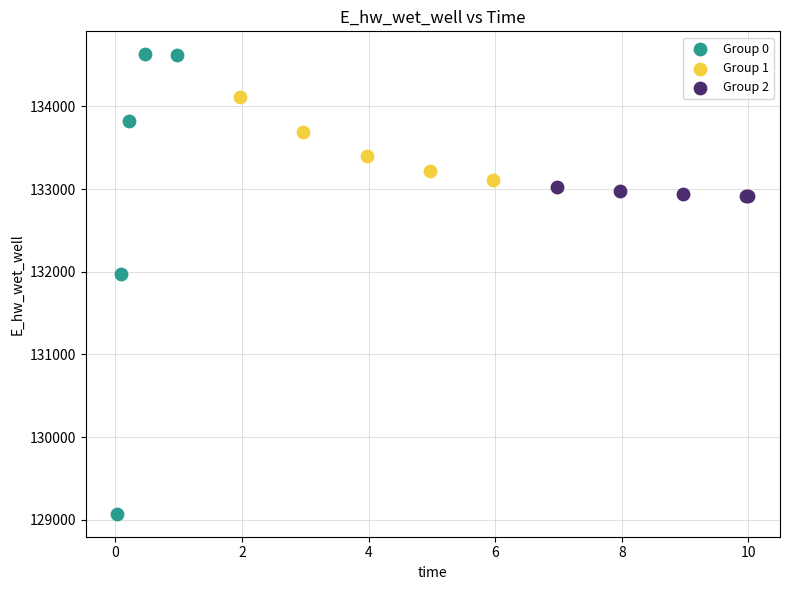

Which series contains the lowest Y value?

Group 0